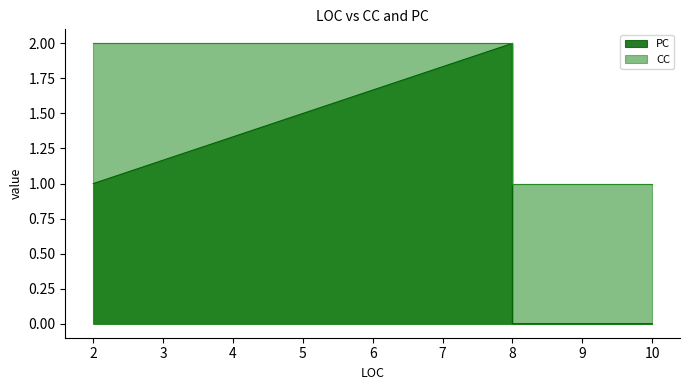

The value of CC at 2 is 0. True or false?

False